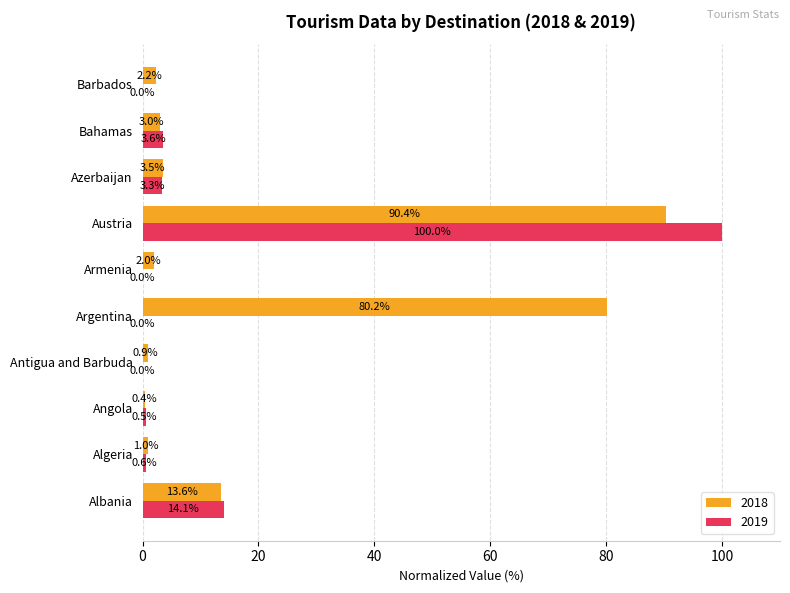

Which series changed the most between Armenia and Azerbaijan?

2019